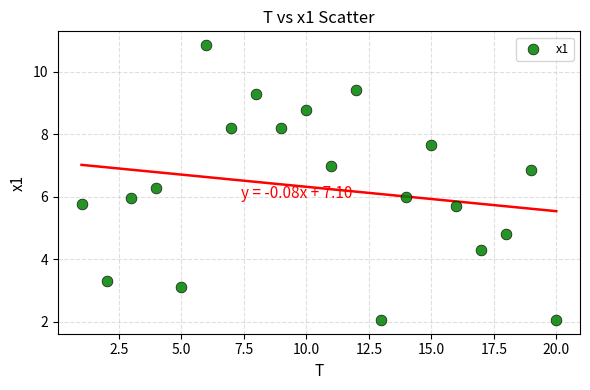

What is the range of X values (max minus min)?

19.0